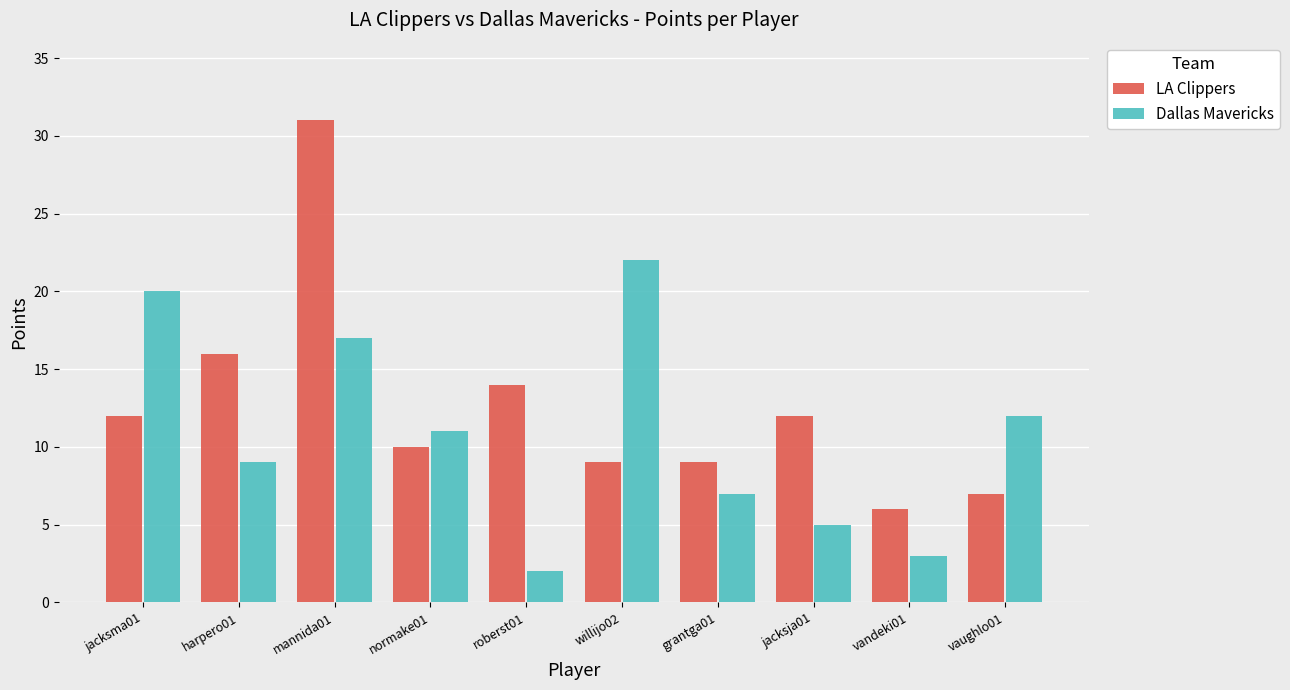

Reading left to right, transcribe all the data shown in this chart.

LA Clippers: 12	16	31	10	14	9	9	12	6	7
Dallas Mavericks: 20	9	17	11	2	22	7	5	3	12